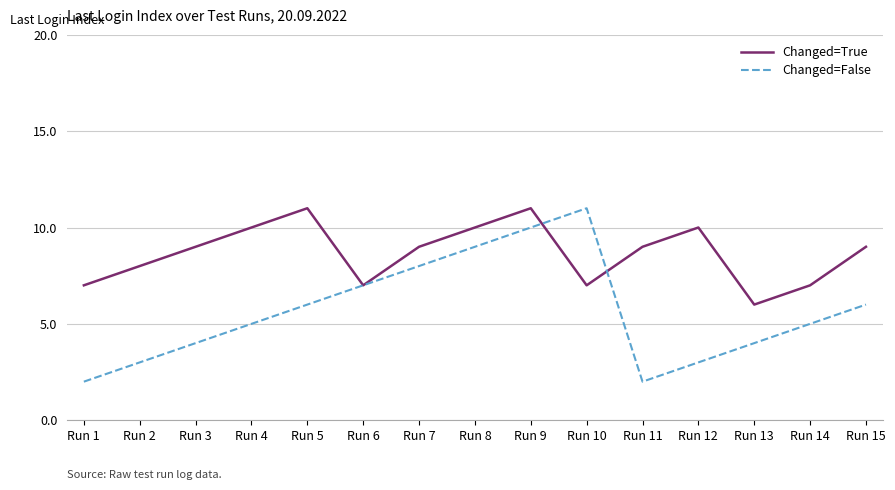

What are all the series names shown in the legend?

Changed=True, Changed=False